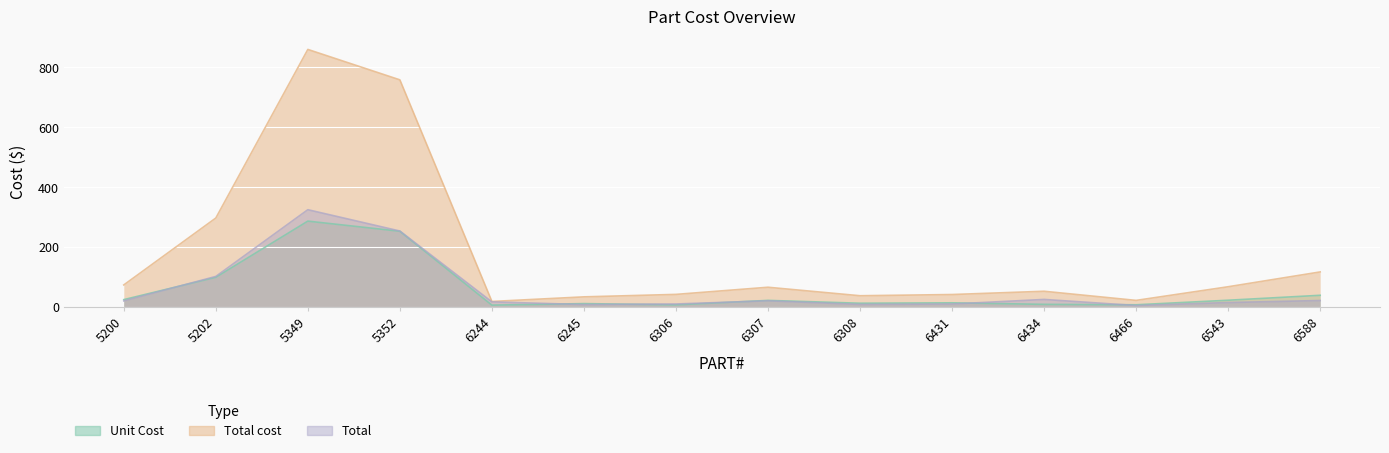

Reading right to left, extract all data points from this chart.

Unit Cost: 39.0	22.5	7.3	8.7	13.8	12.5	21.9	7.0	11.2	6.1	252.8	286.7	99.0	24.5
Total cost: 117.0	67.5	22.0	52.4	41.5	37.5	65.8	42.0	33.8	18.4	758.4	860.0	297.0	73.6
Total: 21.6	14.8	4.8	25.2	9.8	8.5	20.6	10.0	8.0	17.0	253.6	324.8	102.0	20.1